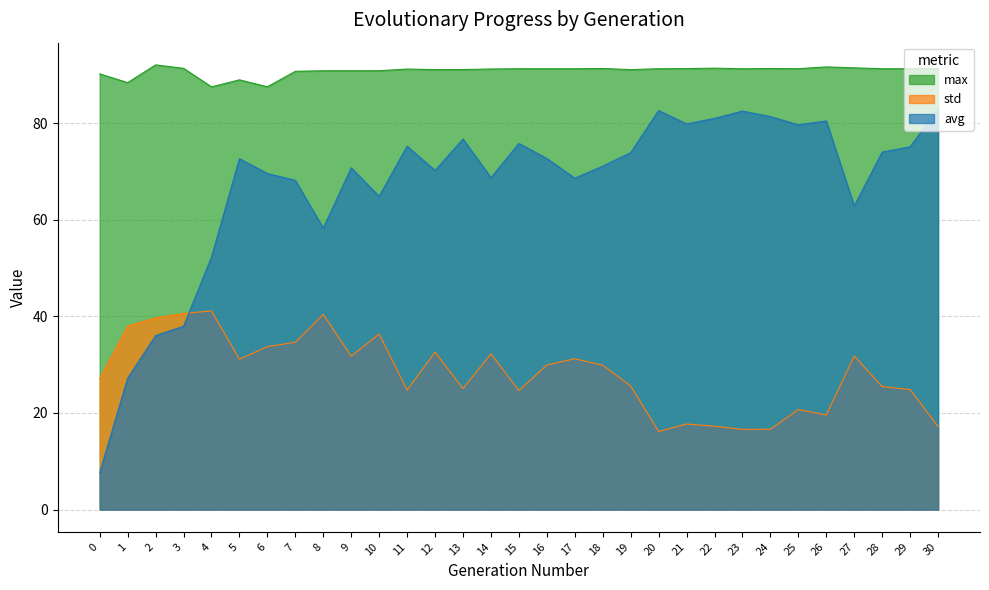

Is it true that std equals 10.9 at 7?

False